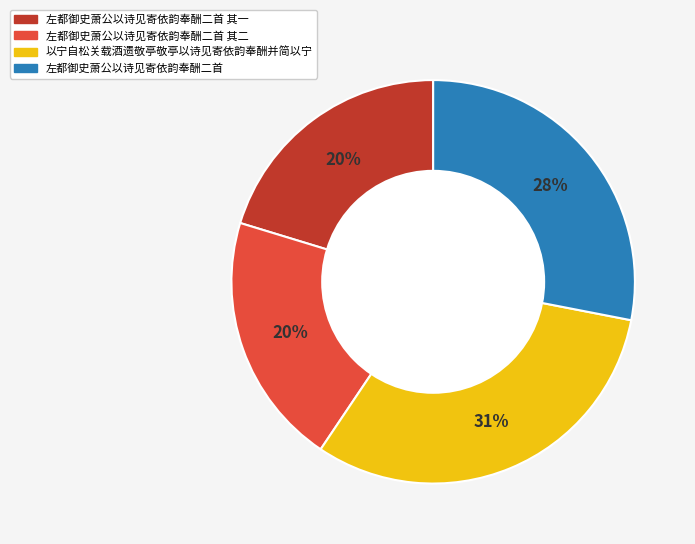

To the nearest percent, what is the average slice percentage?

25%